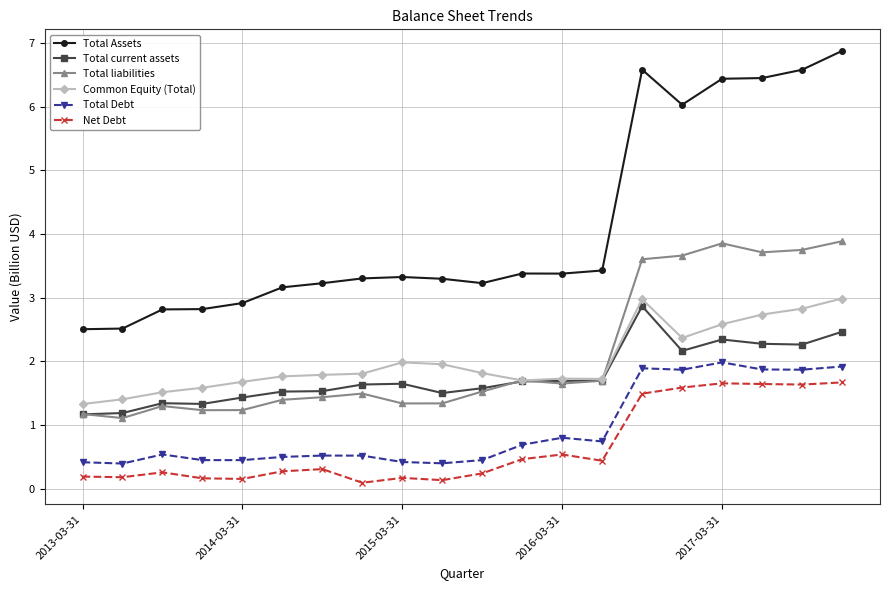

What is the value of the Total liabilities point at the 5th from the left?

1.2